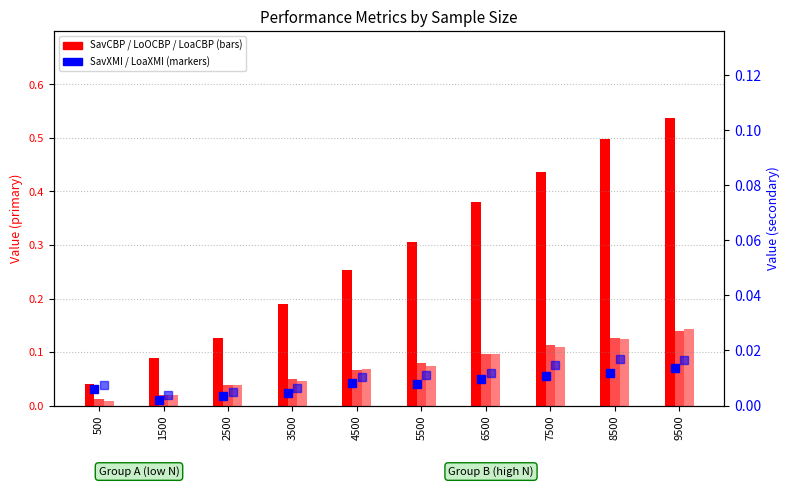

The value of LoaCBP at 5500 is 0.0. True or false?

False